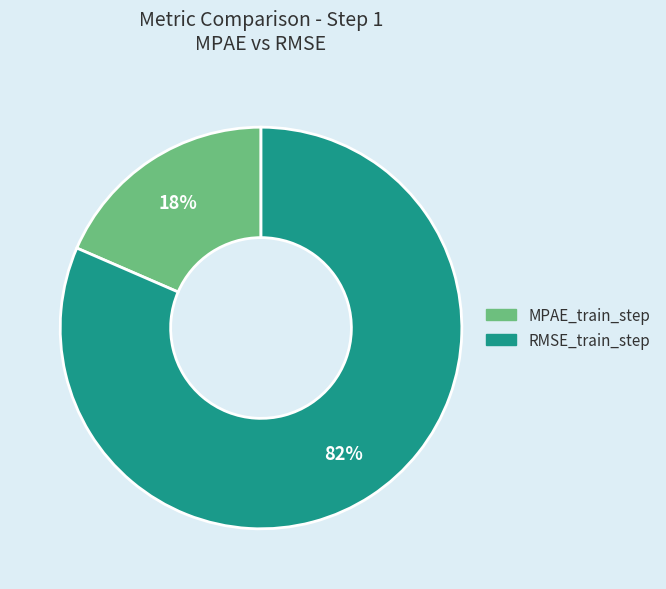

Is there a majority slice in this chart?

Yes